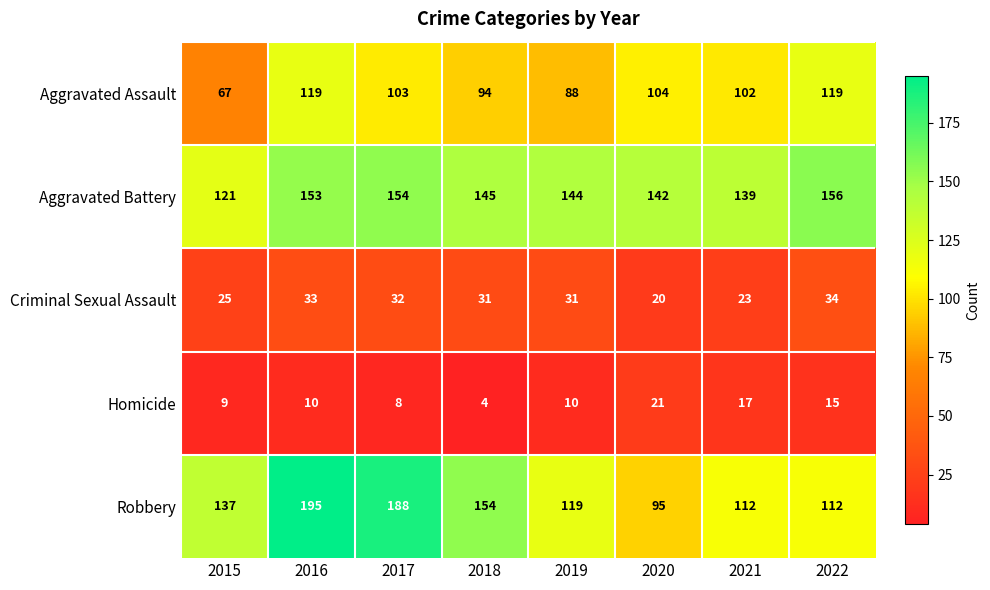

What is the maximum value shown in the chart?

195